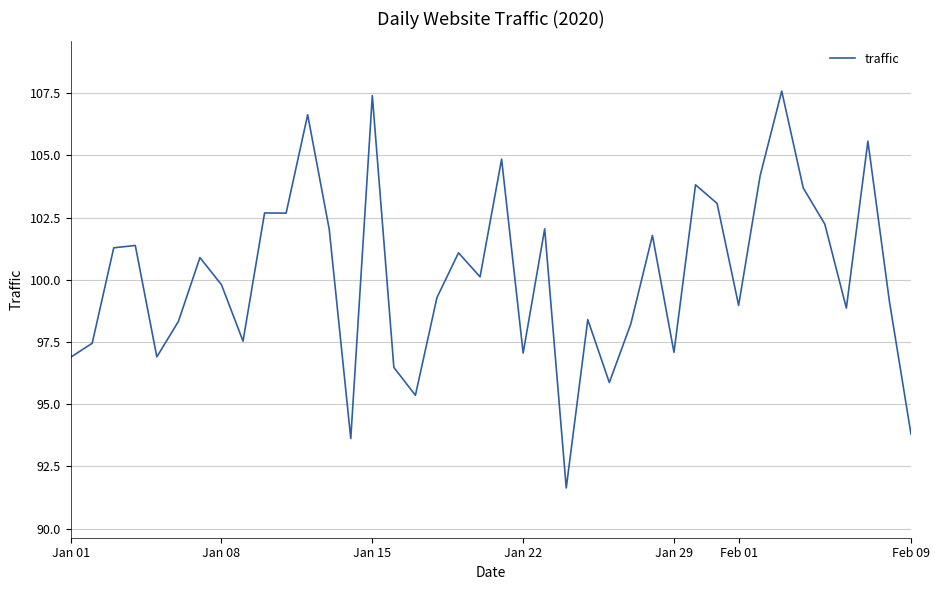

What is the difference between the maximum and minimum values?

16.0